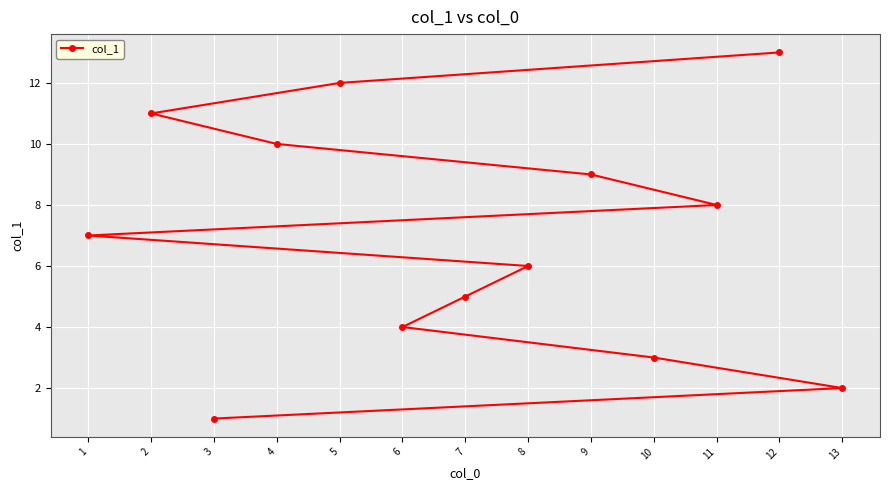

Count the number of categories in the chart.

13